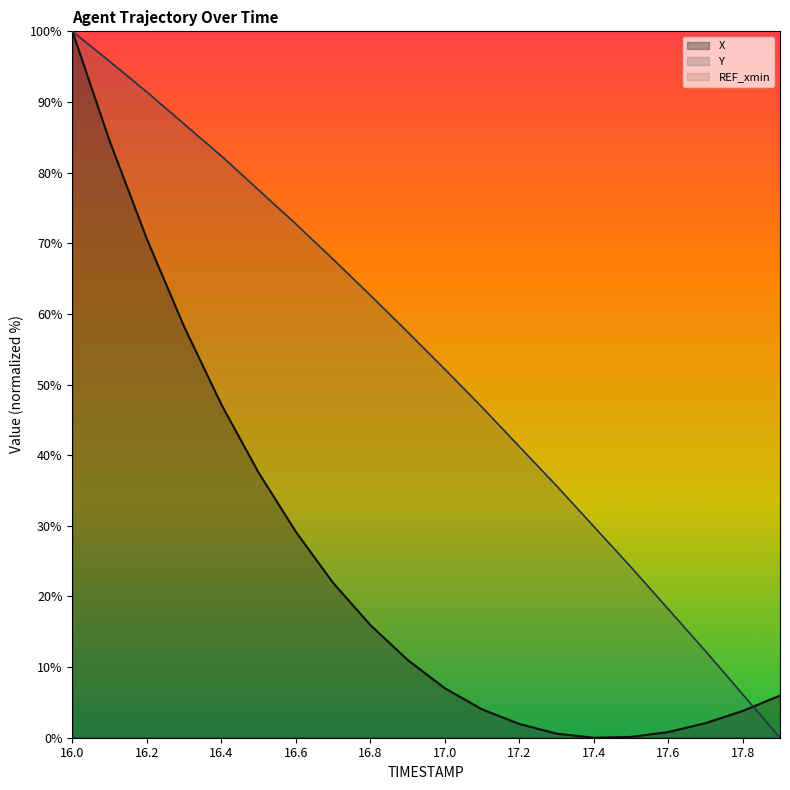

True or false: Y and REF_xmin intersect in this chart.

False